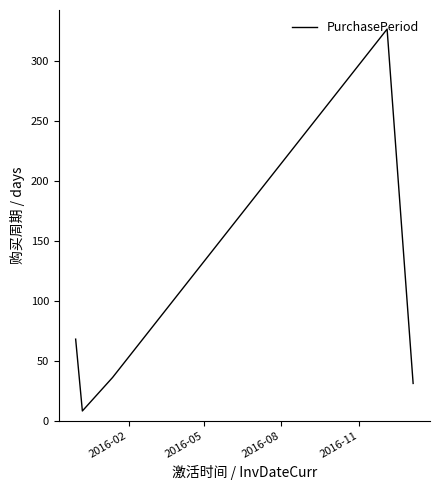

What is the minimum value shown in the chart?

8